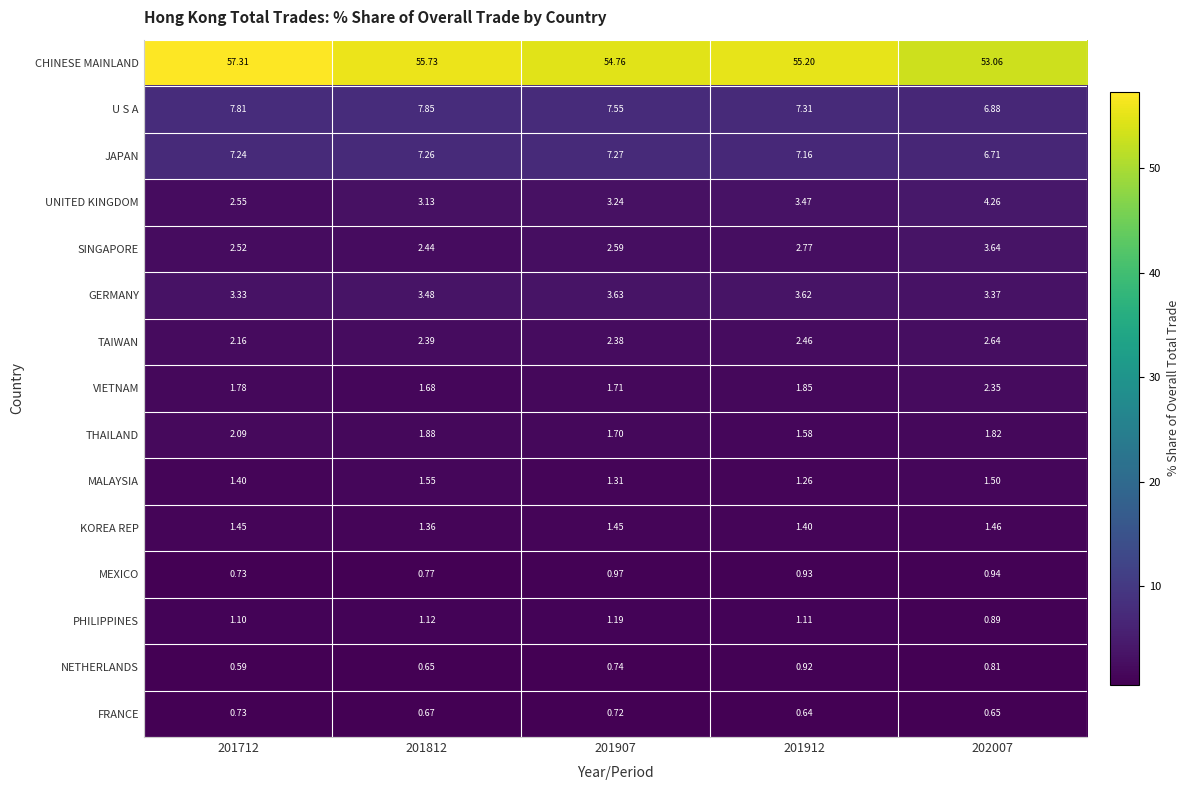

The NETHERLANDS series shows 0.2 at 201812. True or false?

False